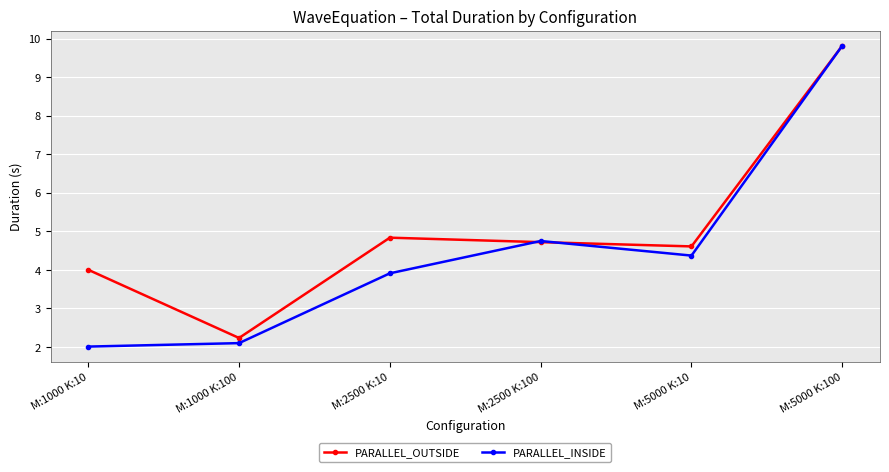

Which series has the largest range (max minus min)?

PARALLEL_INSIDE